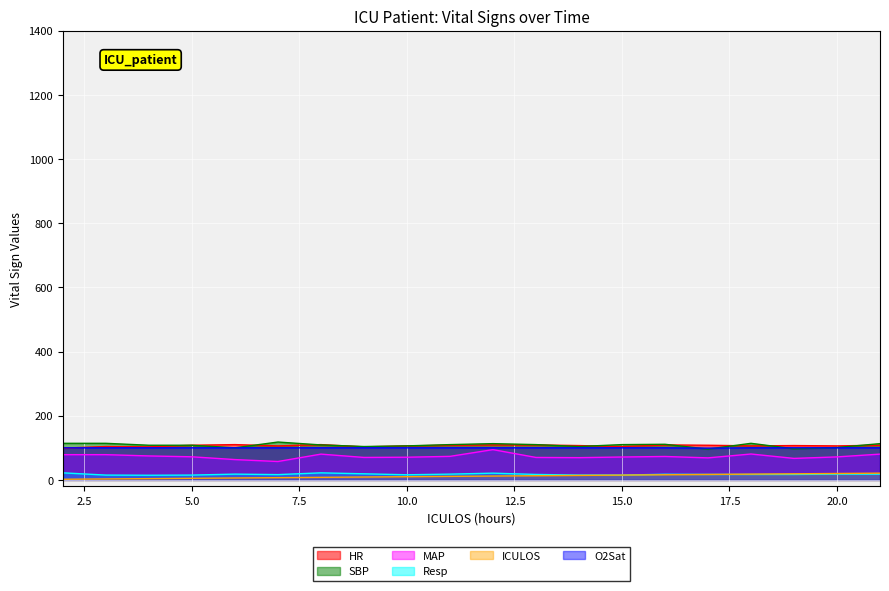

List the series in order of their peak value, highest first.

SBP, HR, O2Sat, MAP, Resp, ICULOS